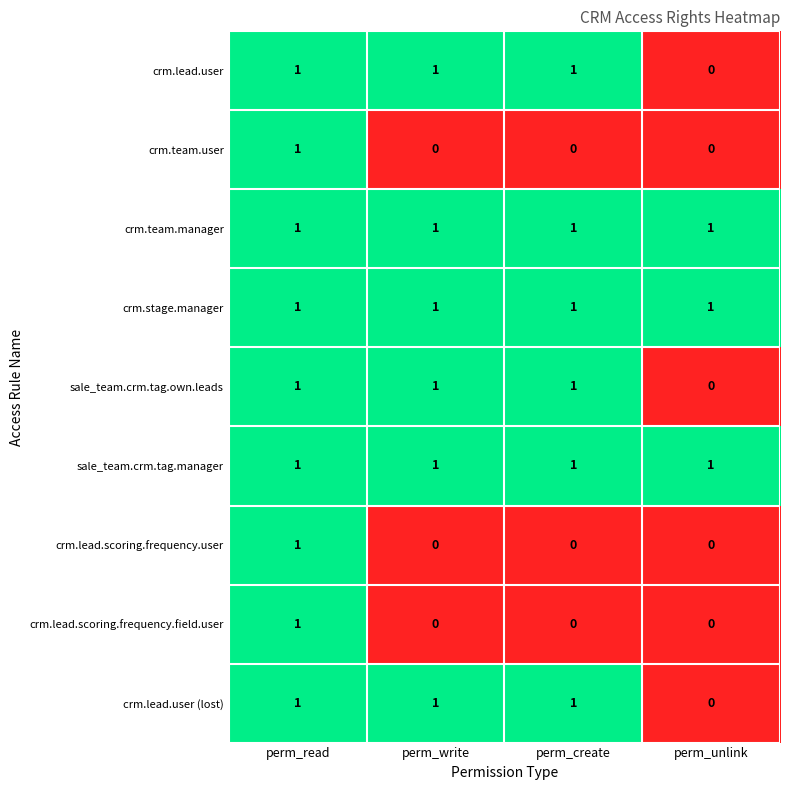

What is the spread (max minus min) of values at perm_write?

1